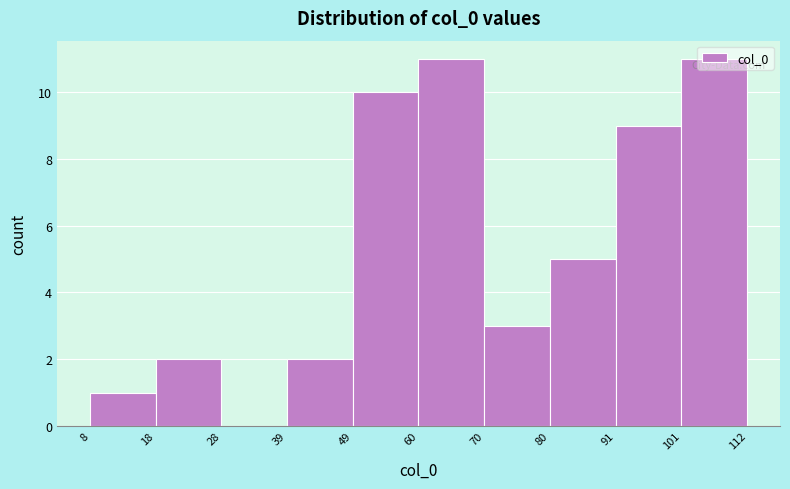

Reading left to right, list every bar in this chart as the range it spans on the x-axis followed by its height. The values are not printed on the chart, so give them approximately, as read against the axis.

8 to 18: 1
18 to 28: 2
28 to 39: 0
39 to 49: 2
49 to 60: 10
60 to 70: 11
70 to 80: 3
80 to 91: 5
91 to 101: 9
101 to 112: 11